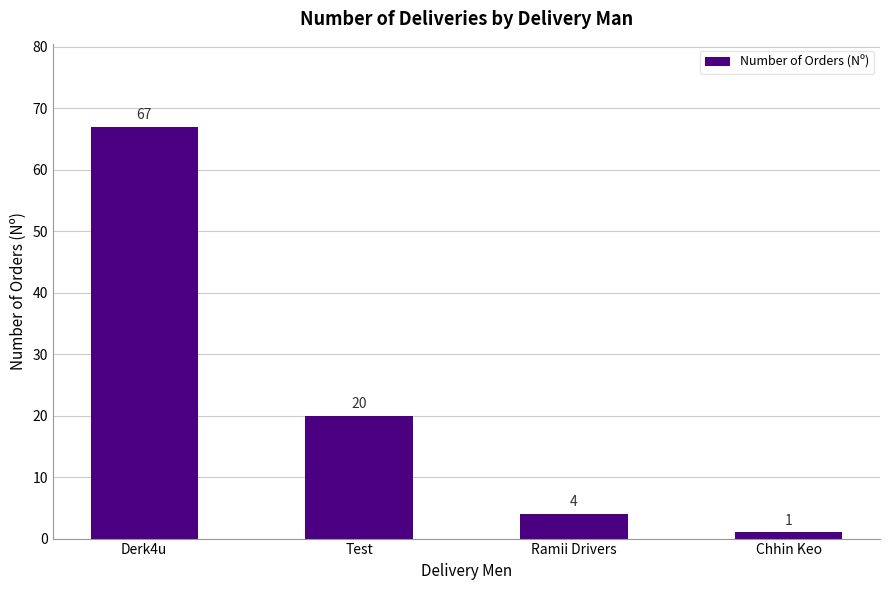

True or false: the data shows 112 at Derk4u.

False